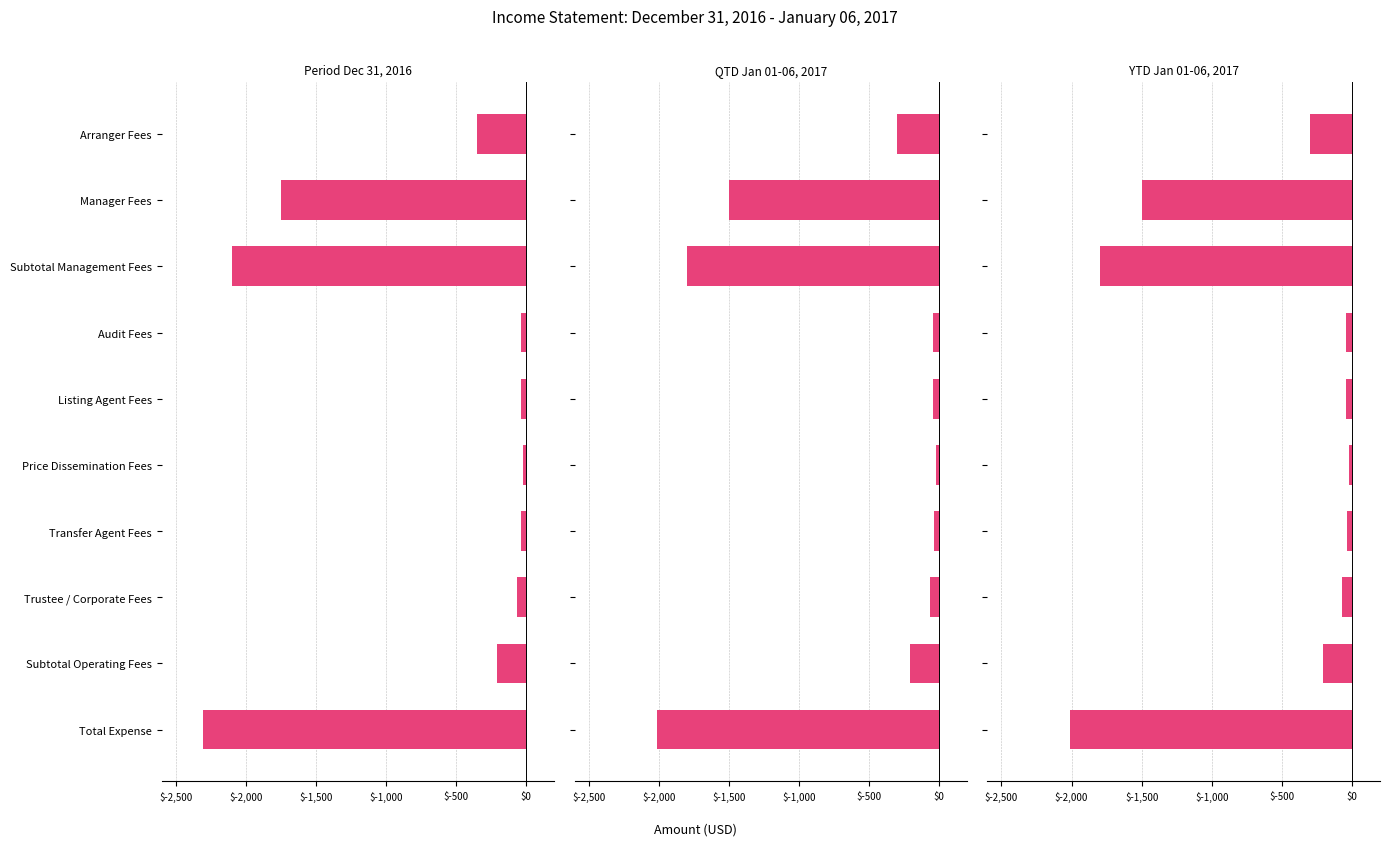

Reading left to right, list all the values displayed in this chart.

Period Dec 31, 2016: -349.9	-1749.4	-2099.2	-40.4	-40.4	-23.0	-38.4	-67.7	-209.9	-2309.1
QTD Jan 01-06, 2017: -299.9	-1499.5	-1799.3	-40.4	-40.4	-23.0	-38.4	-67.7	-209.9	-2009.2
YTD Jan 01-06, 2017: -299.9	-1499.5	-1799.3	-40.4	-40.4	-23.0	-38.4	-67.7	-209.9	-2009.2